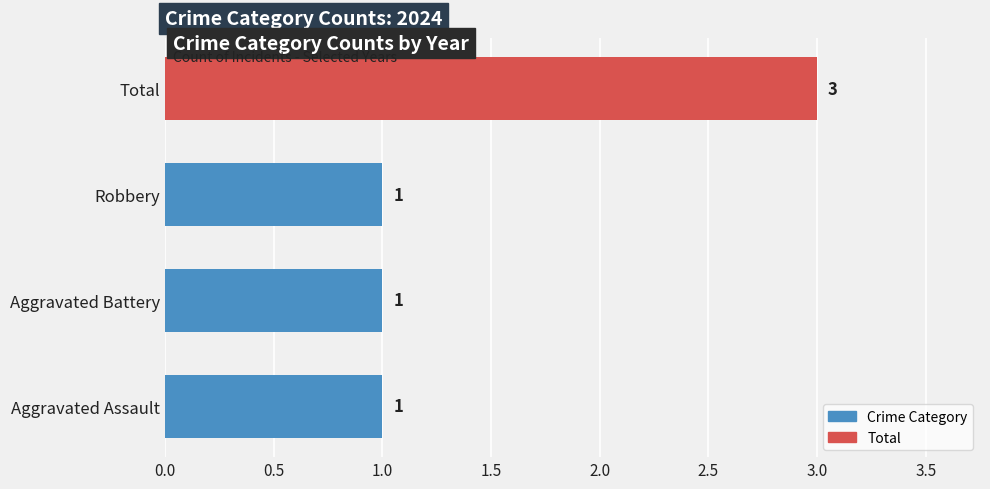

How many bars are there in total?

4